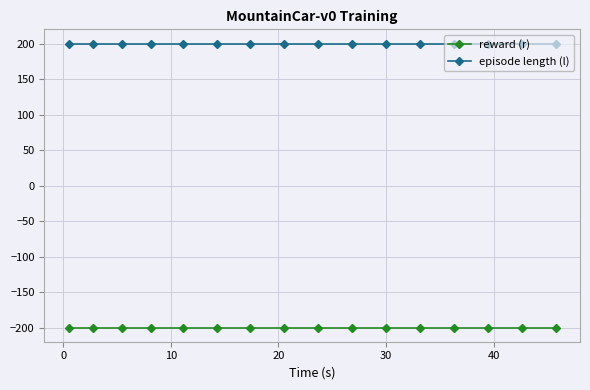

Reading left to right, transcribe all the data shown in this chart.

reward (r): -200	-200	-200	-200	-200	-200	-200	-200	-200	-200	-200	-200	-200	-200	-200	-200
episode length (l): 200	200	200	200	200	200	200	200	200	200	200	200	200	200	200	200